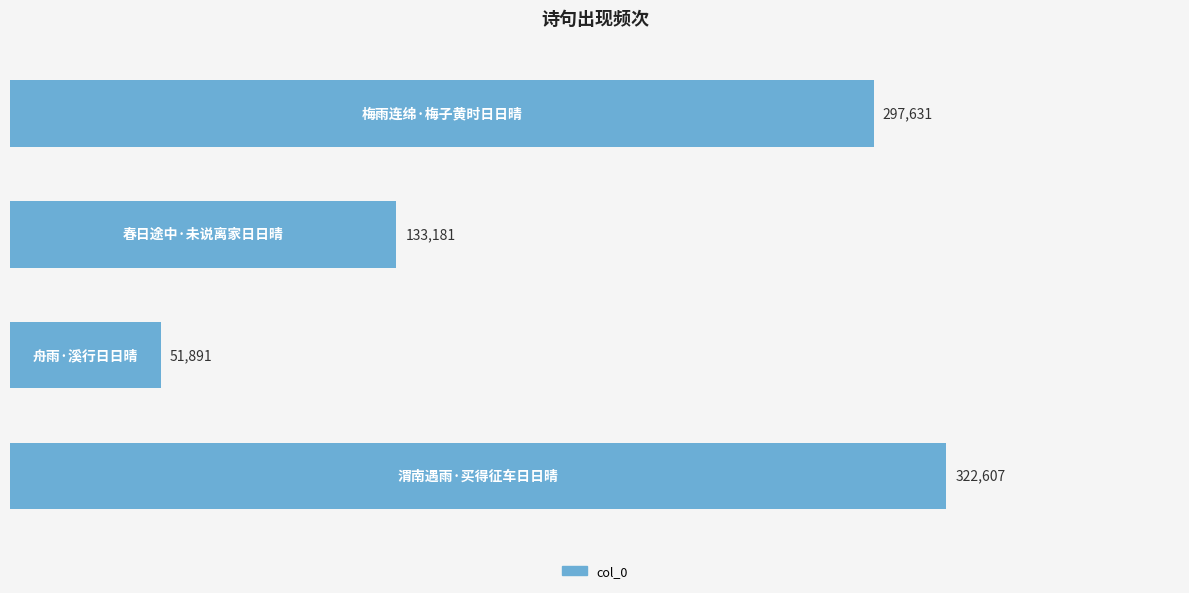

What is the difference between the maximum and minimum values?

270716